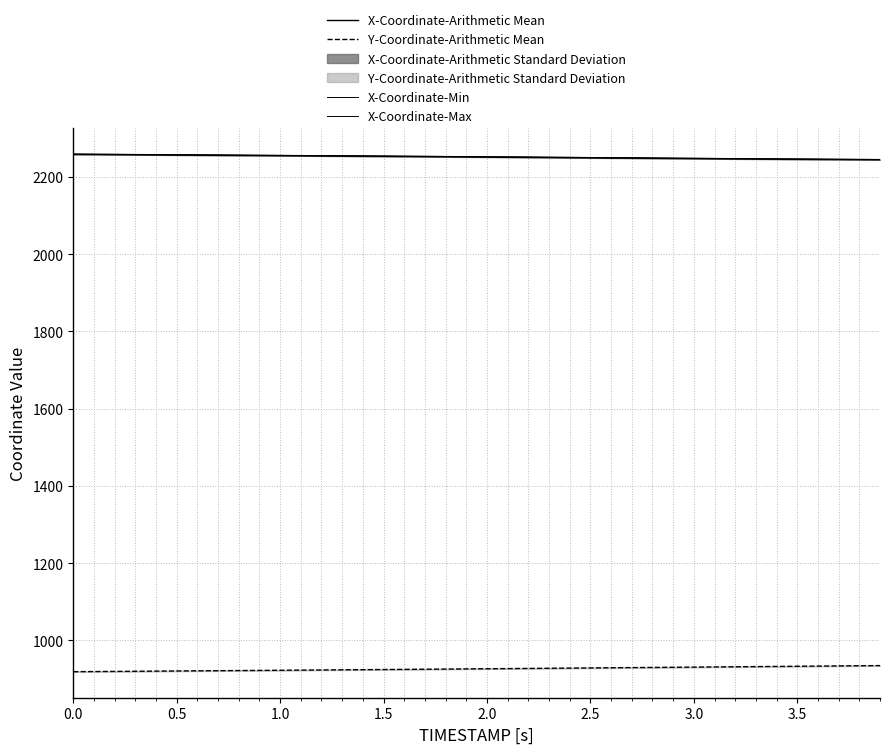

What is the value of the X-Coordinate-Min point at the 7th from the left?

2256.5